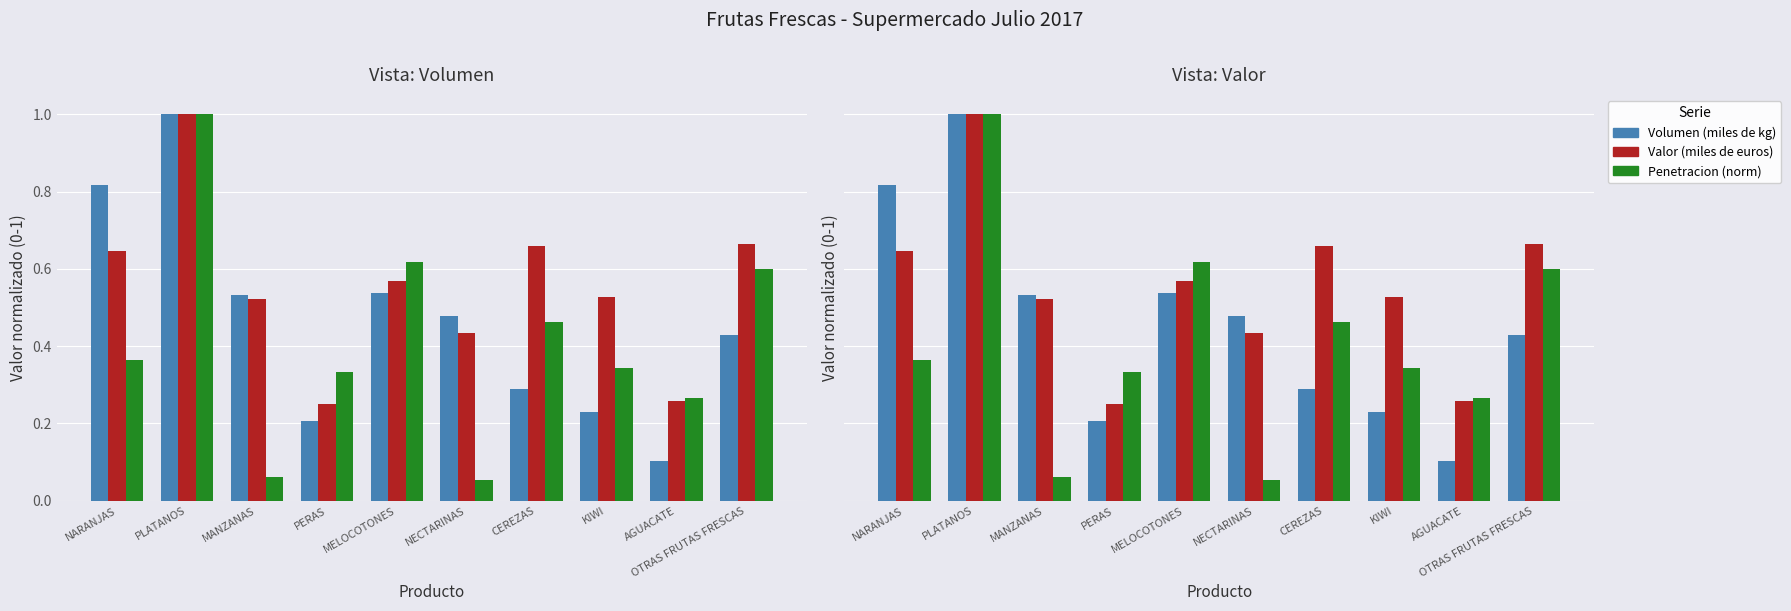

What position from the left is PLATANOS?

2